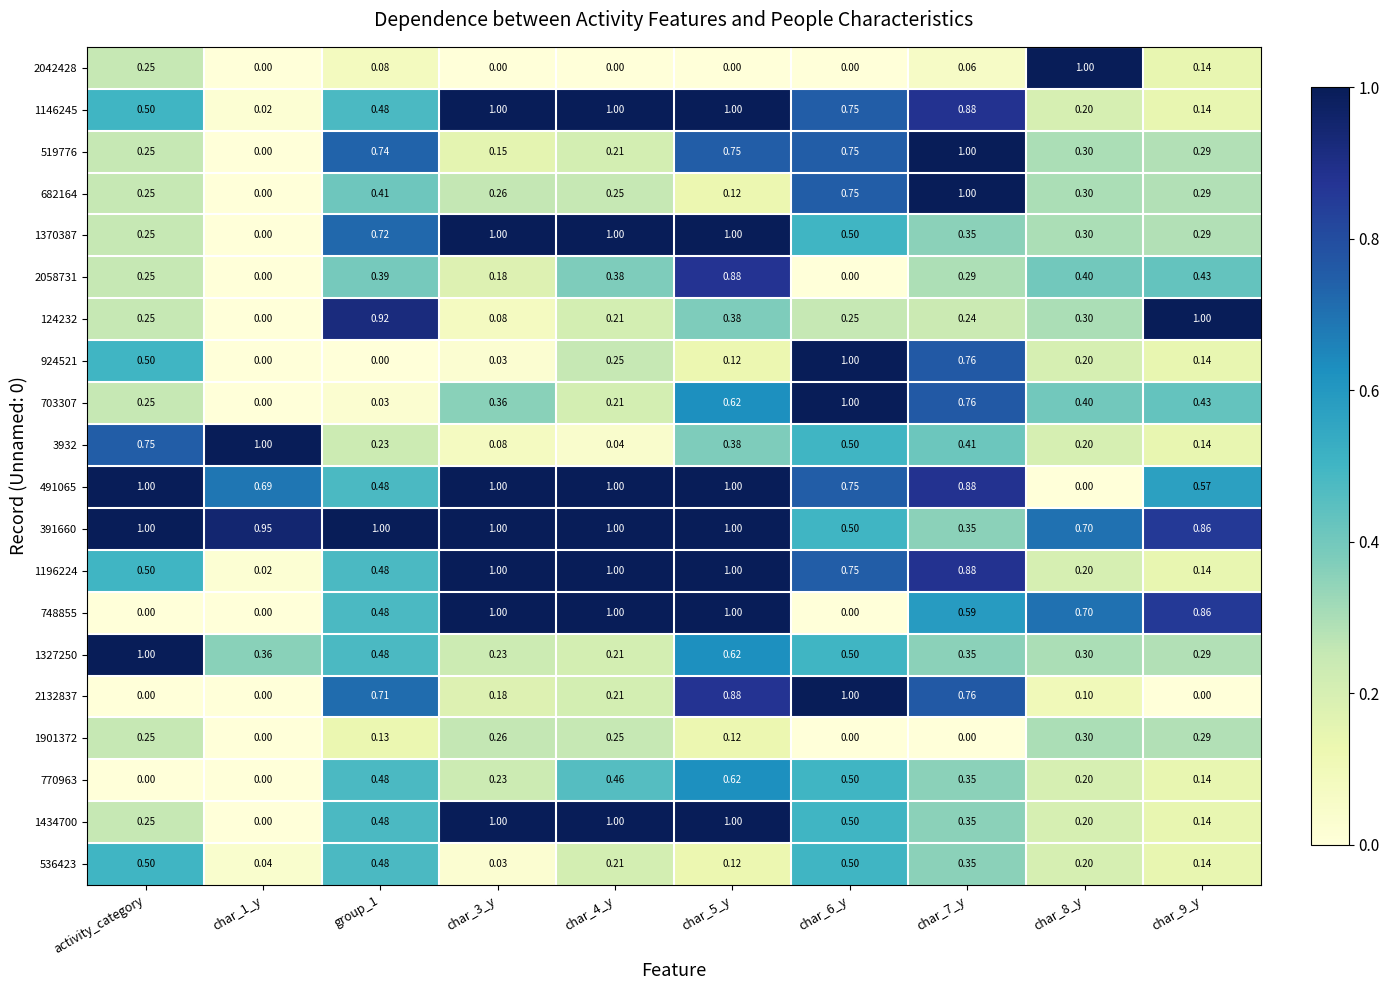

Is the value of 2042428 at char_1_y greater than the value of 703307 at char_3_y?

No